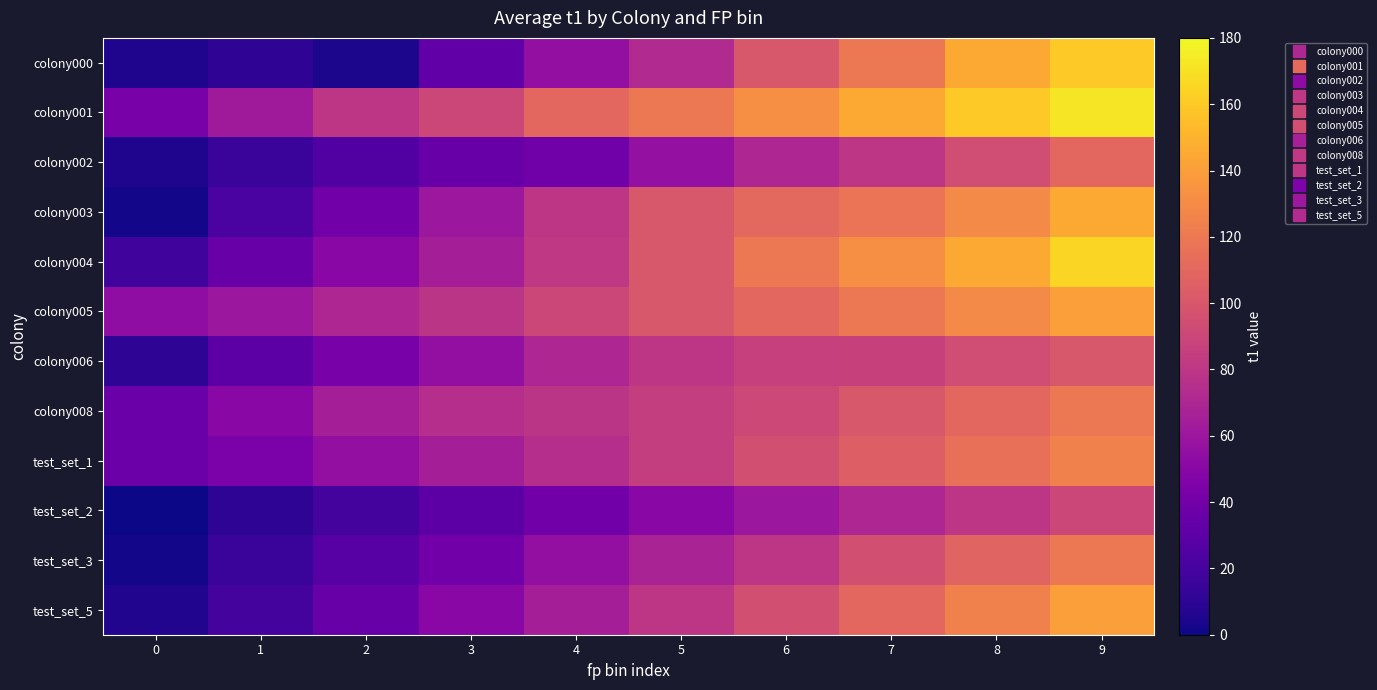

Rank the series at 8 from lowest to highest value.

test_set_2, colony002, colony006, test_set_3, colony008, test_set_1, test_set_5, colony003, colony005, colony000, colony004, colony001